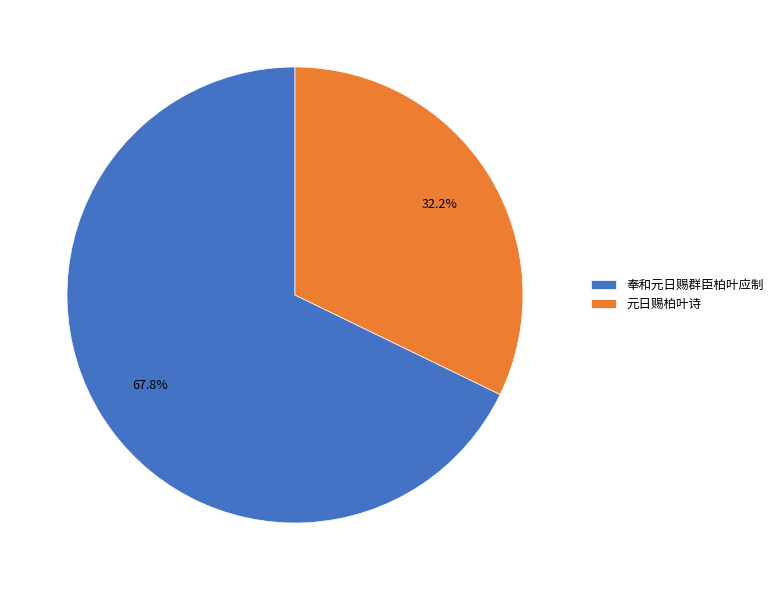

What is the ratio of the value at 奉和元日赐群臣柏叶应制 to the value at 元日赐柏叶诗?

2.1